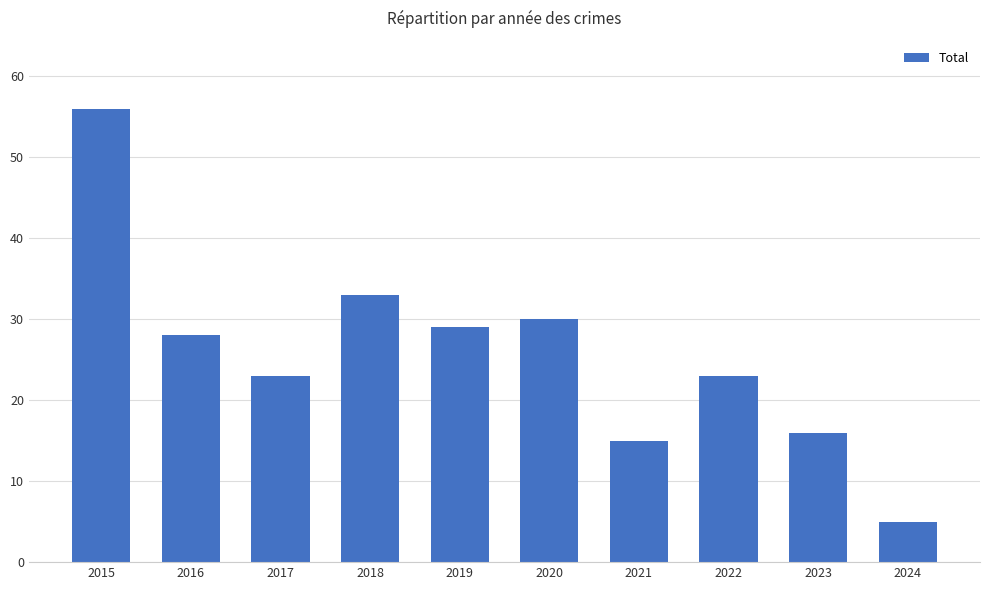

The chart shows a value of 16 at 2023. True or false?

True